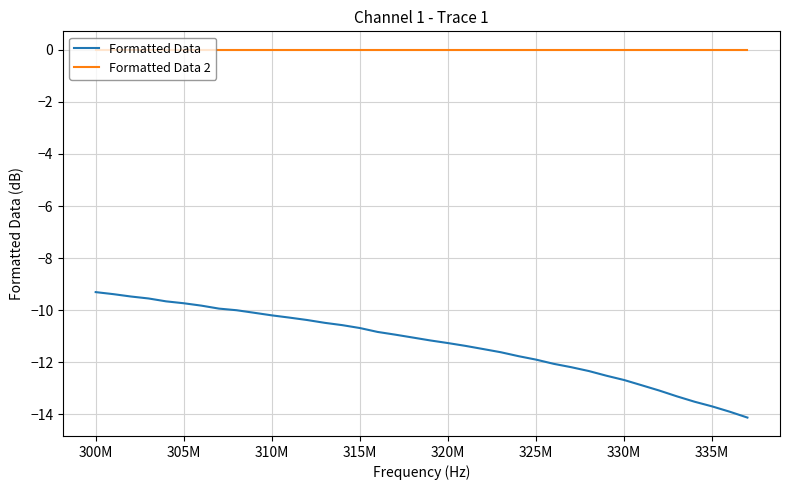

True or false: Formatted Data 2 and Formatted Data intersect in this chart.

False